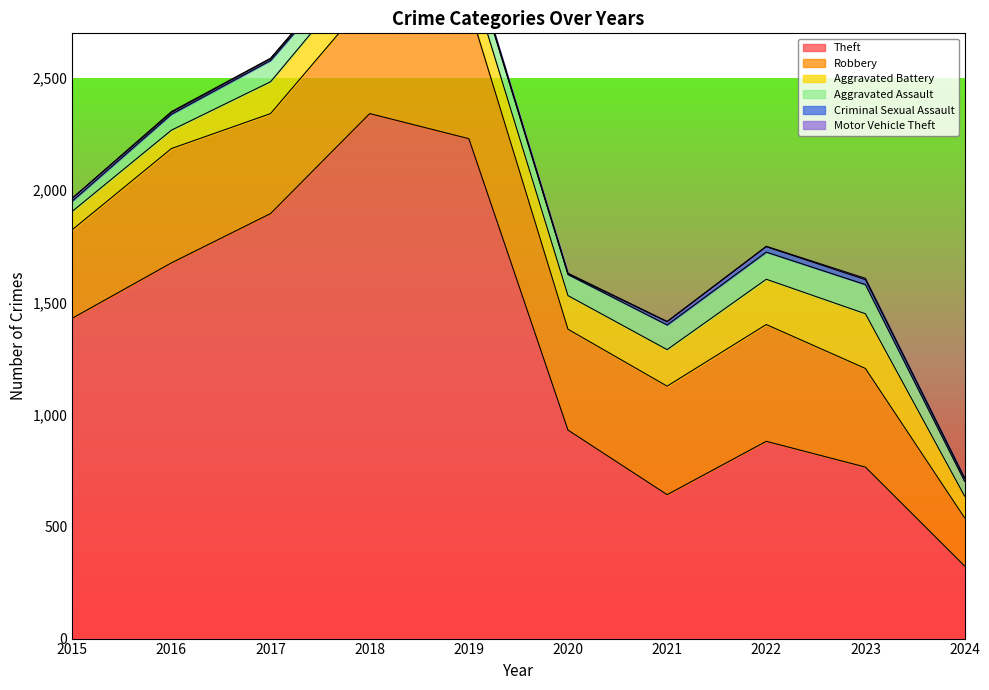

The Aggravated Battery series shows 268 at 2018. True or false?

False